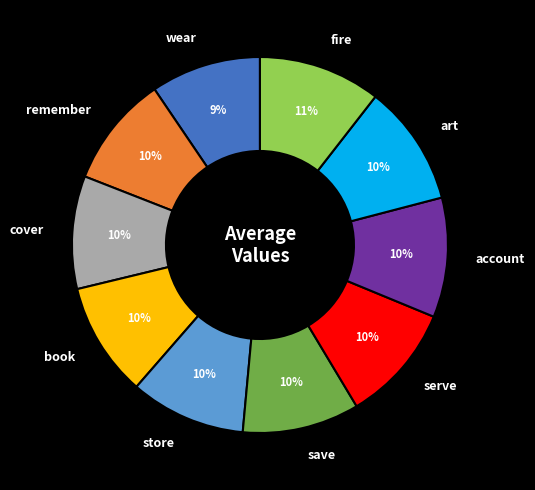

To the nearest percent, what is the average slice percentage?

10%